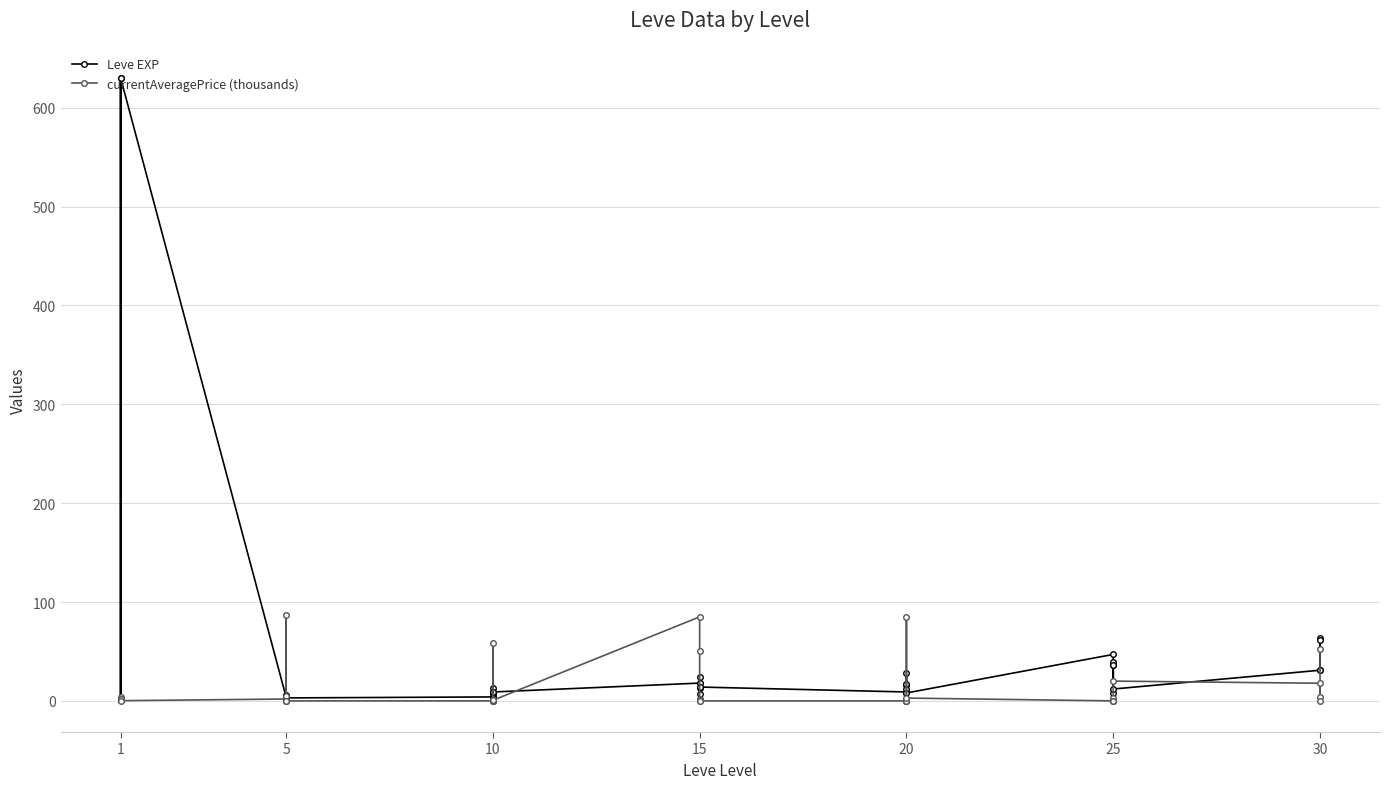

How many data points in Leve EXP are above 12?

19